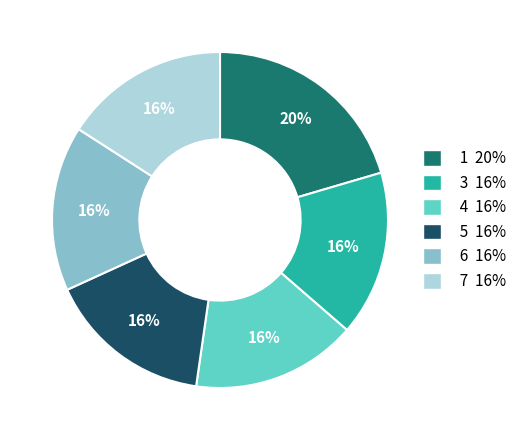

Which slice is the largest?

1 20%